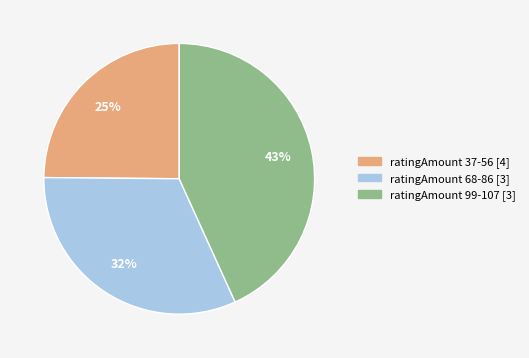

To the nearest percent, what is the difference between the largest and smallest slice percentages?

18%